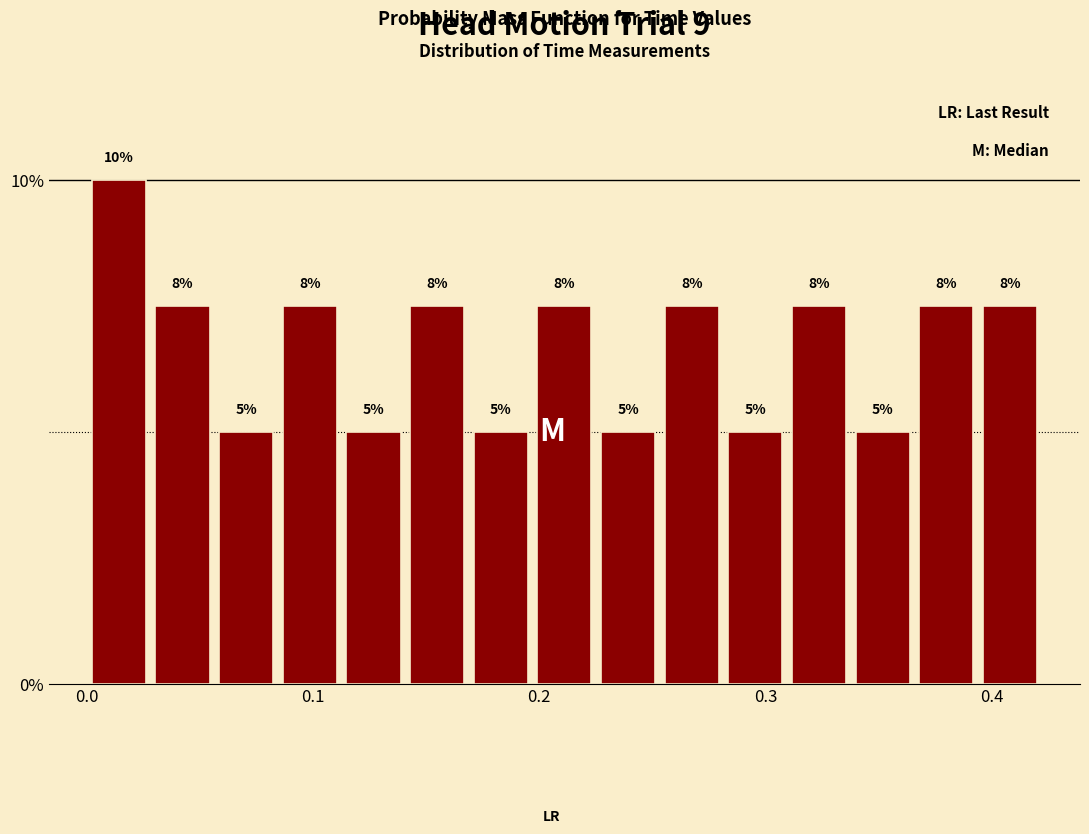

Read against the x-axis, roughly where is the centre of the tallest bar?

0.01